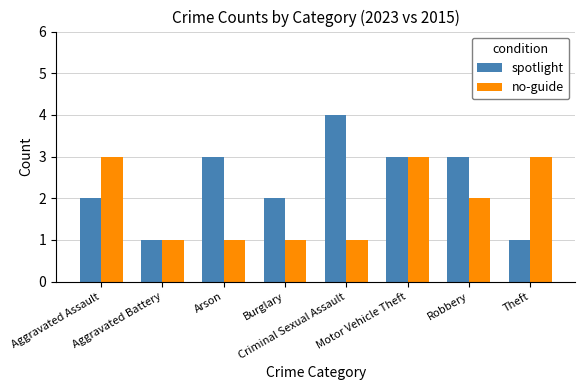

What is the difference between the maximum and minimum values in the spotlight series?

3